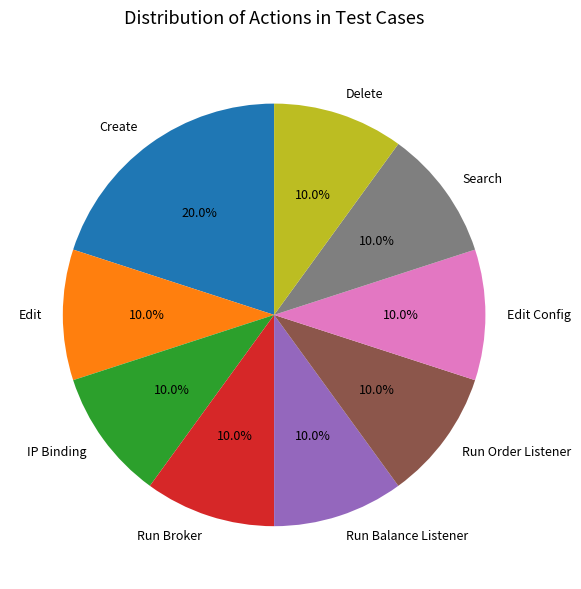

Is Delete the majority of the pie?

No